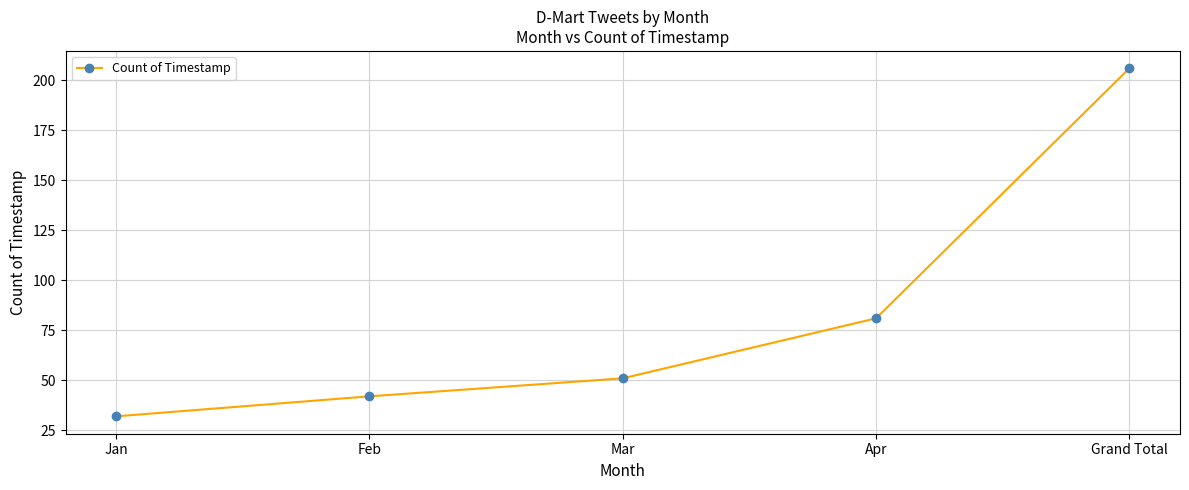

What value does the data have at Grand Total, to the nearest 50?

200